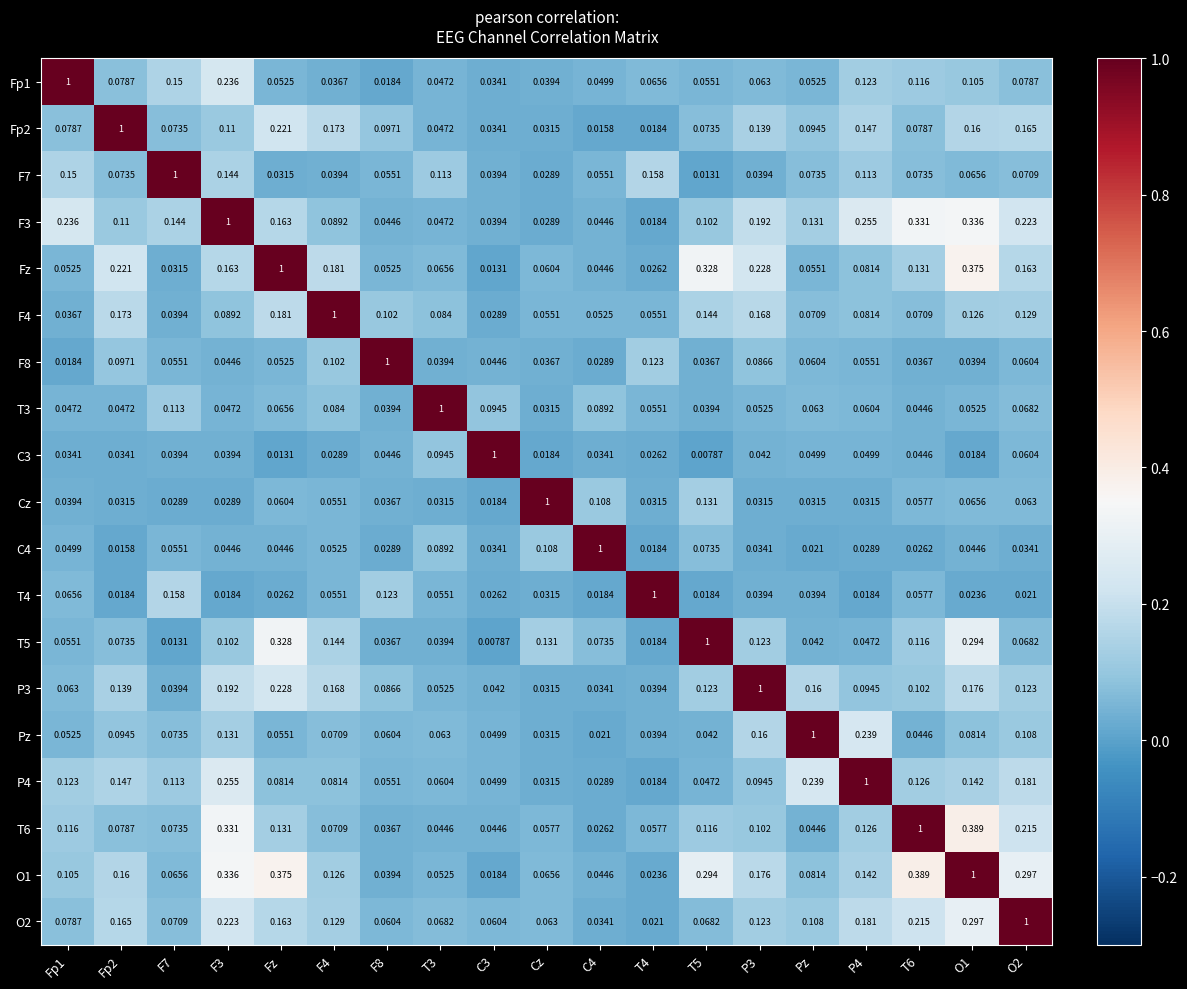

Is the value of T3 at Pz greater than the value of C3 at Cz?

Yes